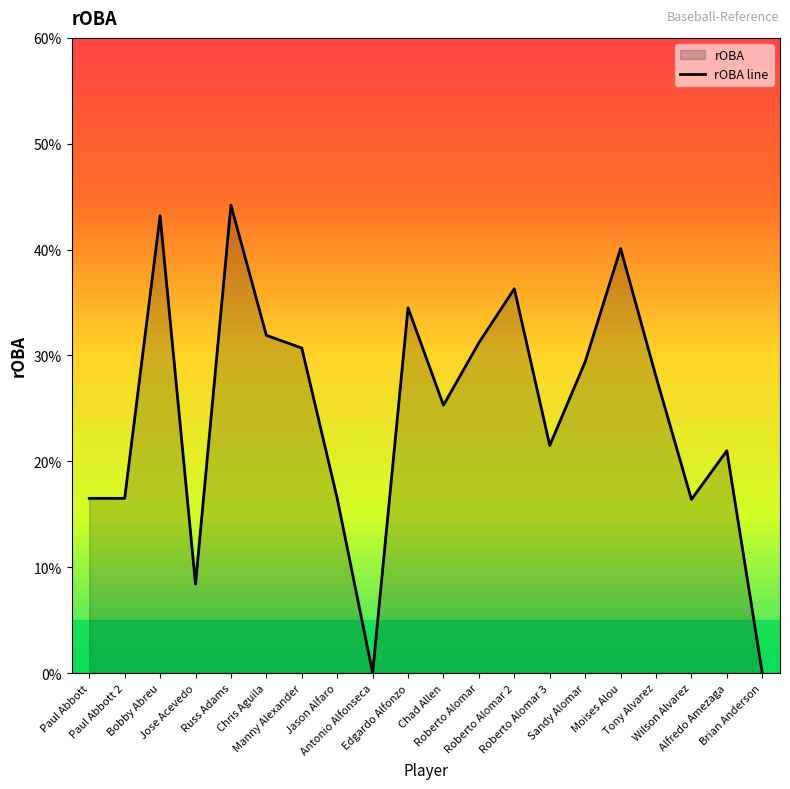

How many series are shown in this chart?

1